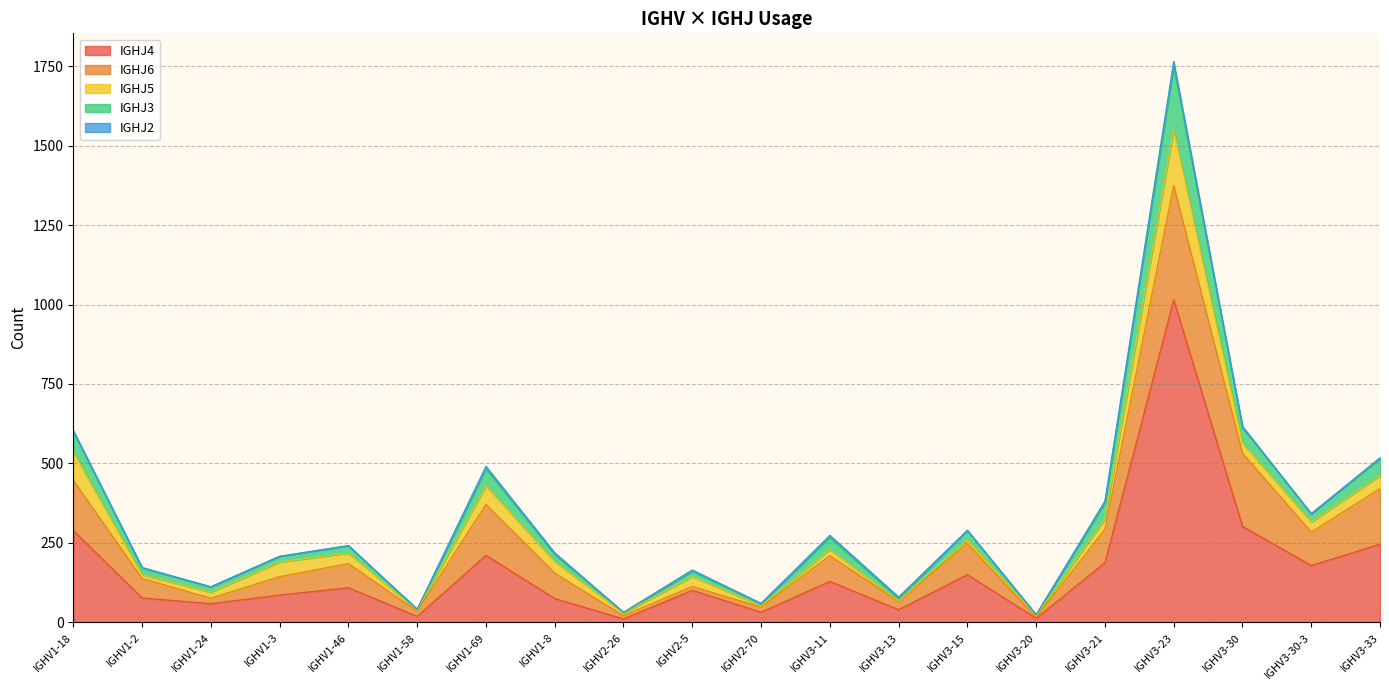

Which has a higher value, IGHV3-30-3 or IGHV3-33?

IGHV3-33